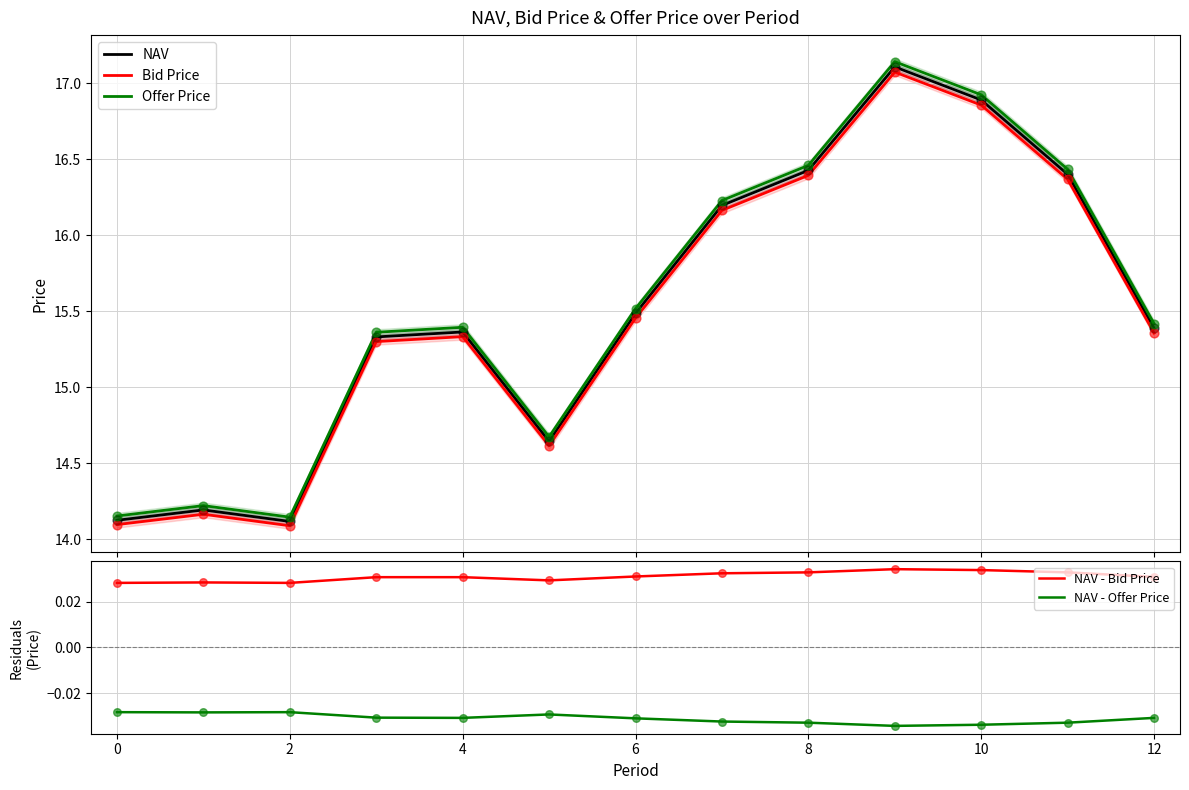

Which series has the largest Y range (max minus min)?

Offer Price